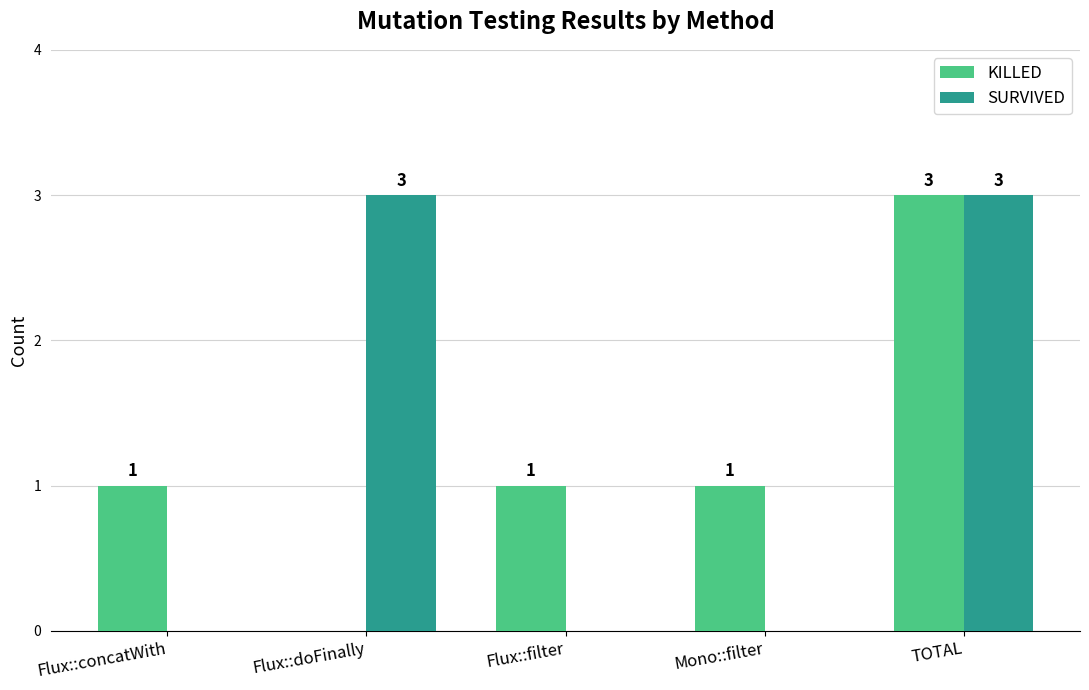

What is the average value of the KILLED series?

1